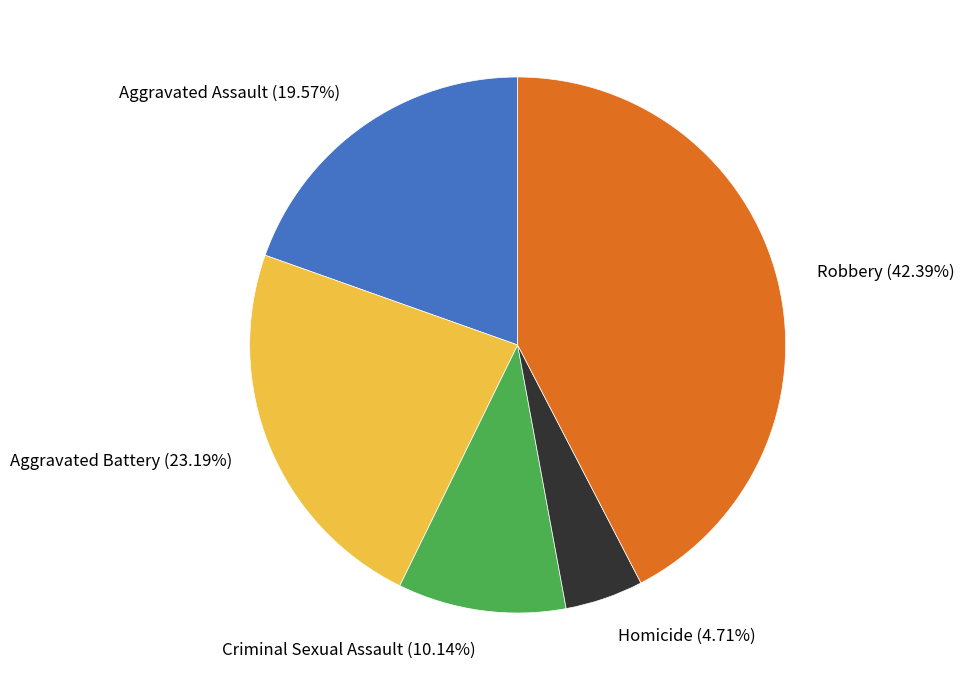

How much of the chart is everything except Aggravated Battery?

76.8%